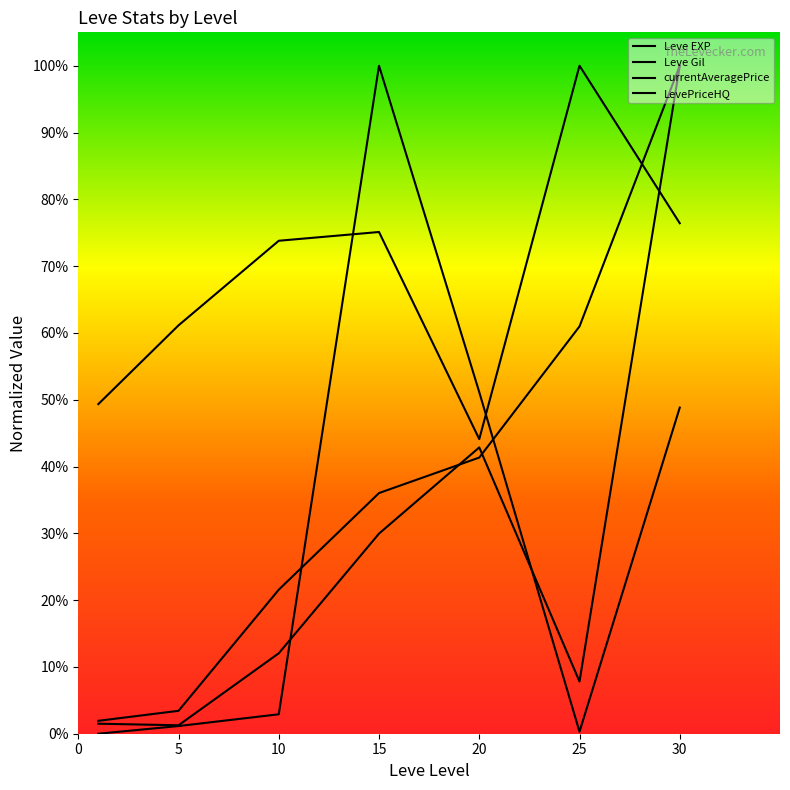

True or false: Leve EXP has a value of 0.0 at 5.

True